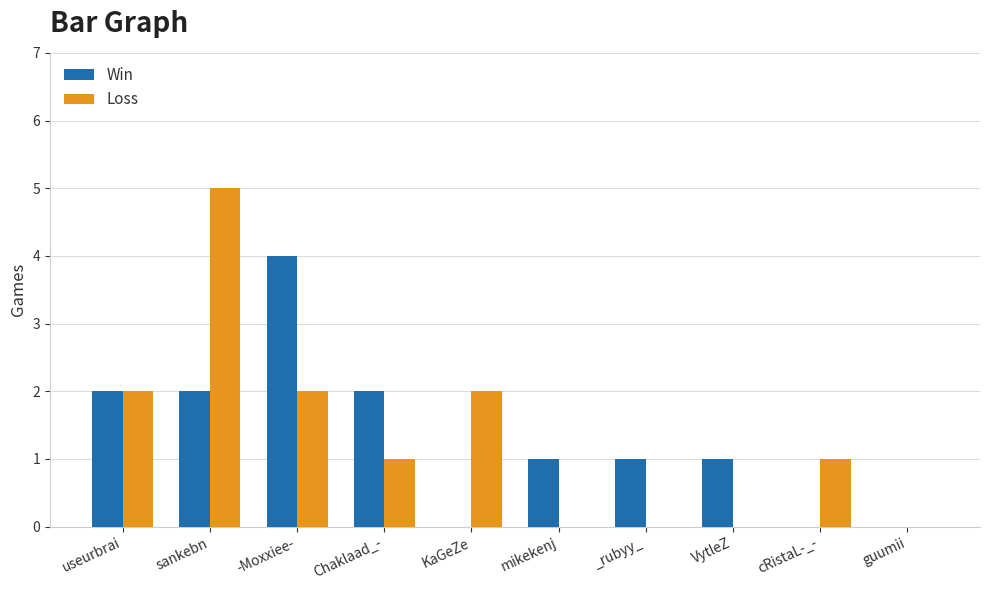

The Win series shows 2 at sankebn. True or false?

True